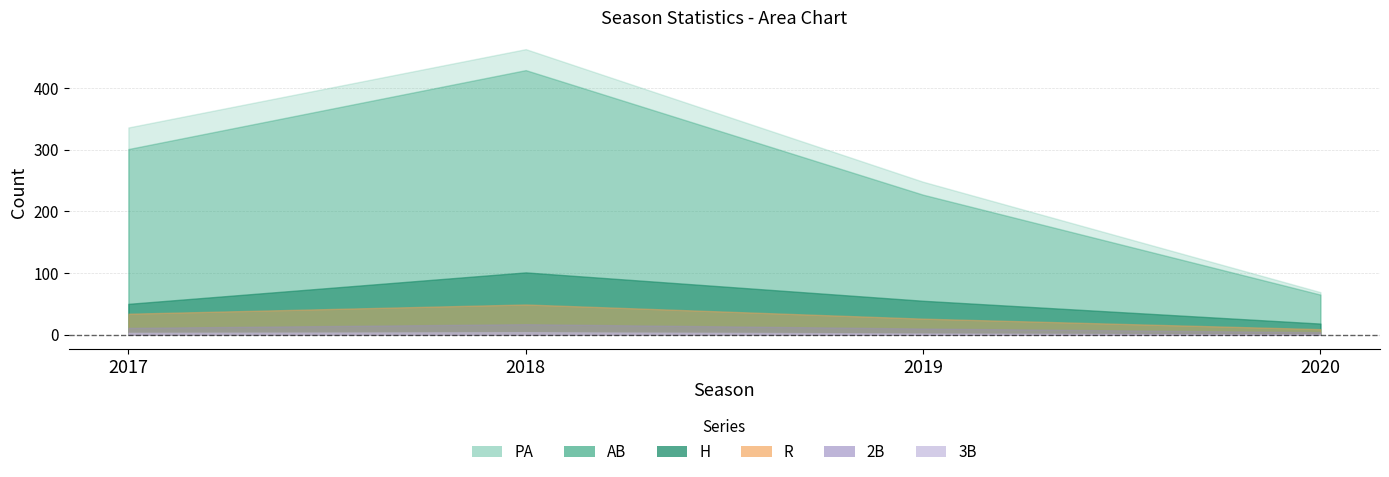

List the labels in order of H value, smallest first.

2020, 2017, 2019, 2018